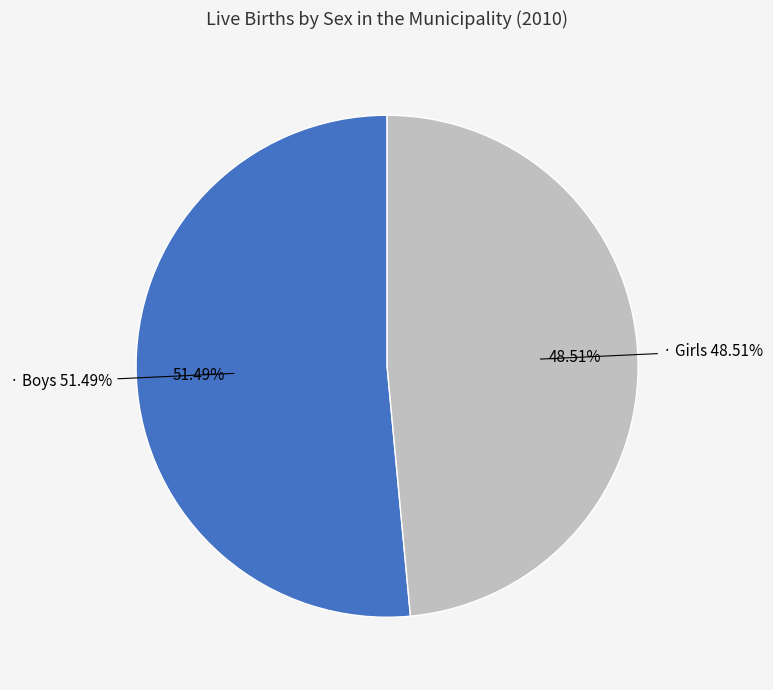

What is the smallest slice in the pie chart?

Girls